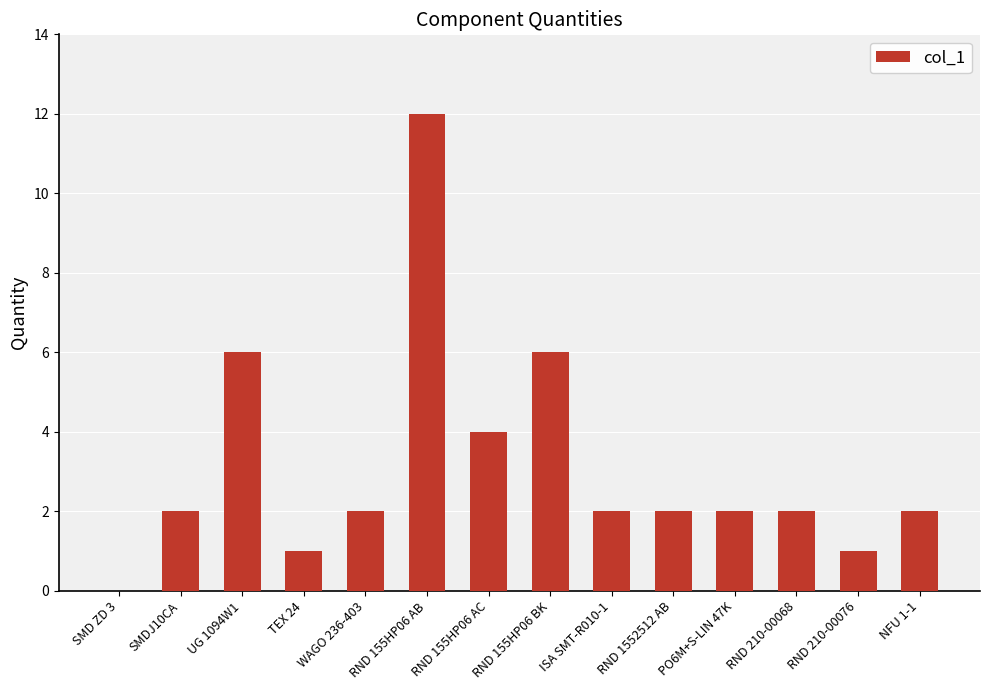

Approximately how many times larger is the value at ISA SMT-R010-1 compared to NFU 1-1?

1.0